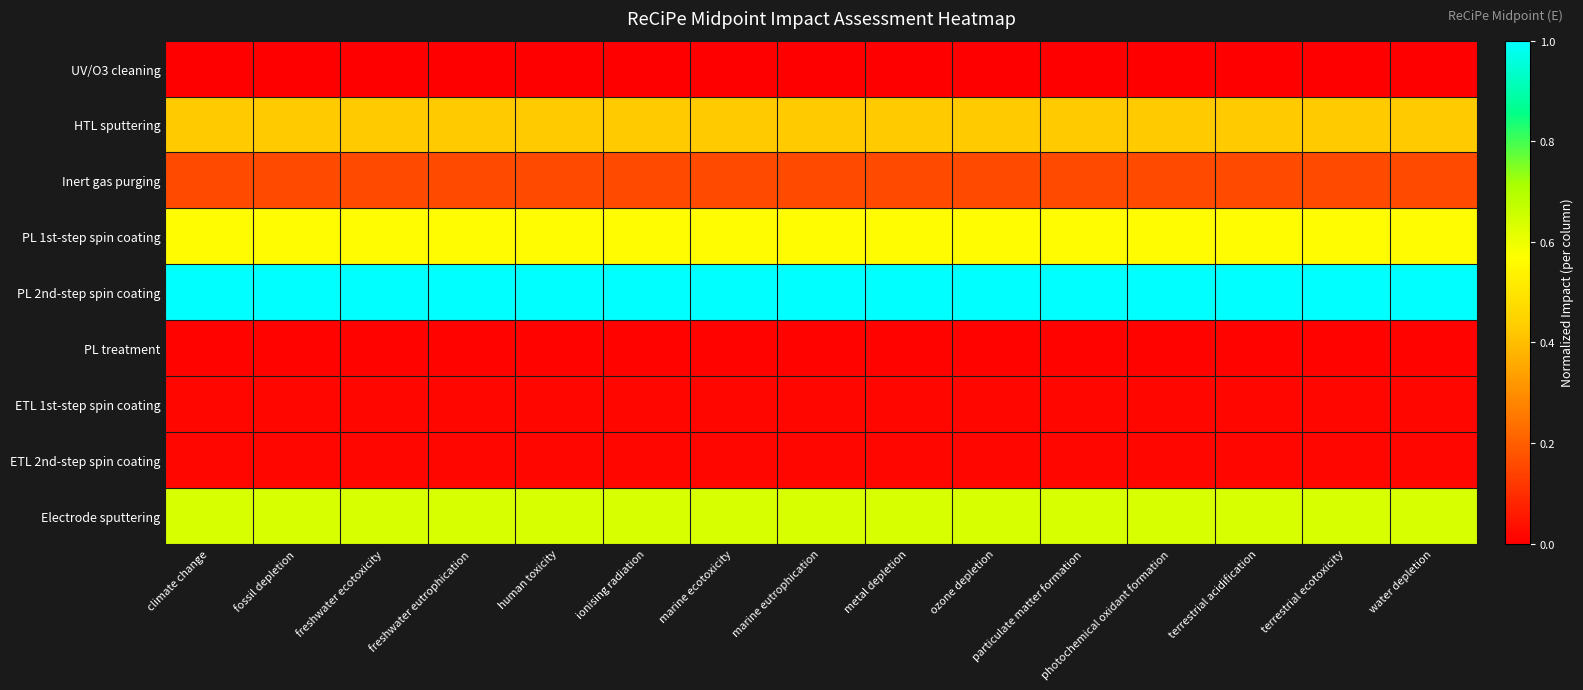

What is the total value across all series at terrestrial ecotoxicity?

2.8